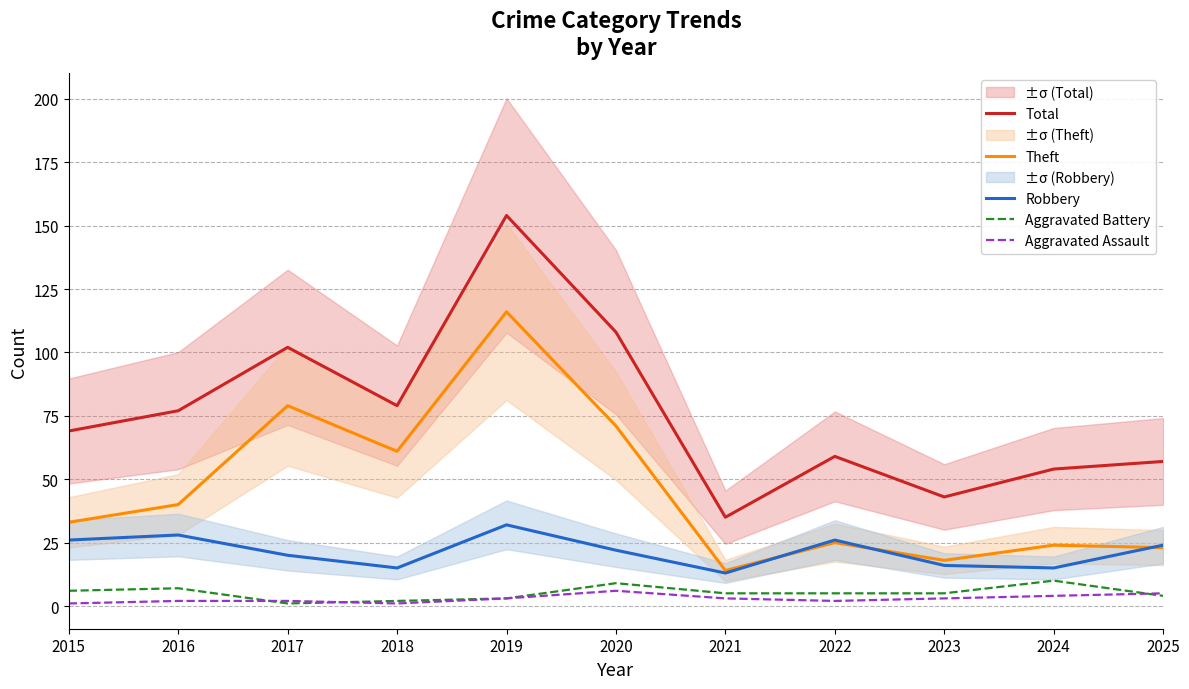

Rank the series at 2020 from highest to lowest value.

Total, Theft, Robbery, Aggravated Battery, Aggravated Assault